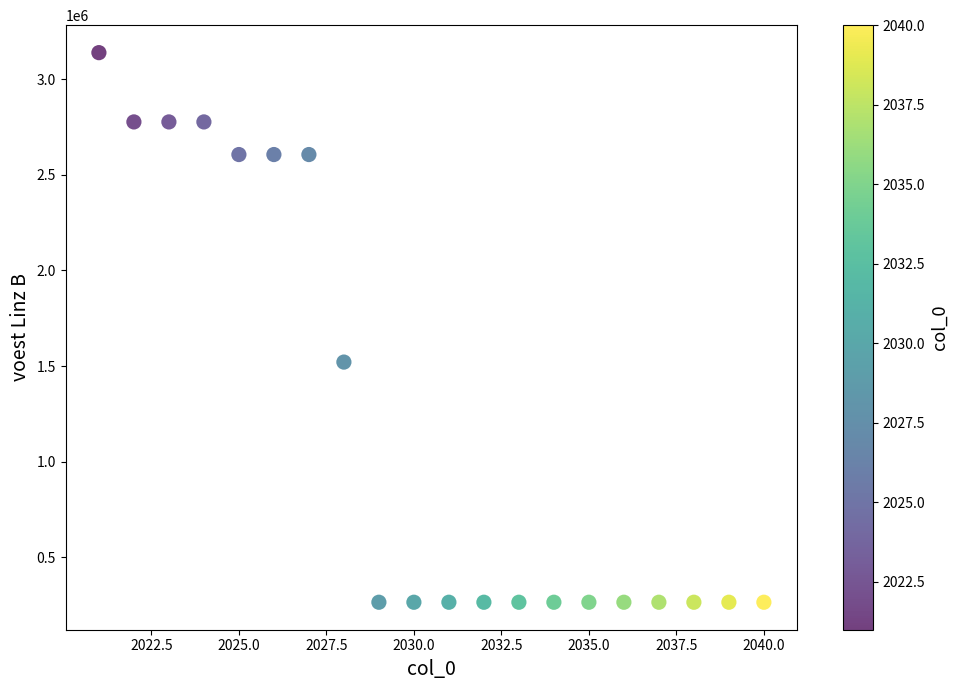

What is the range of X values (max minus min)?

19.0